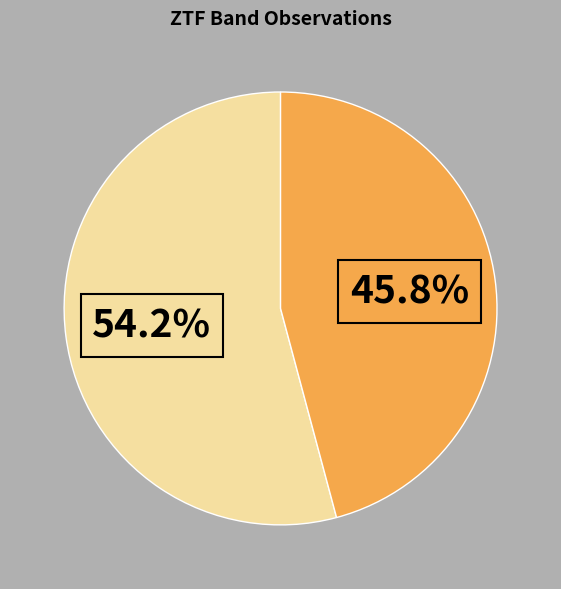

Is there any slice that represents more than half of the pie?

Yes